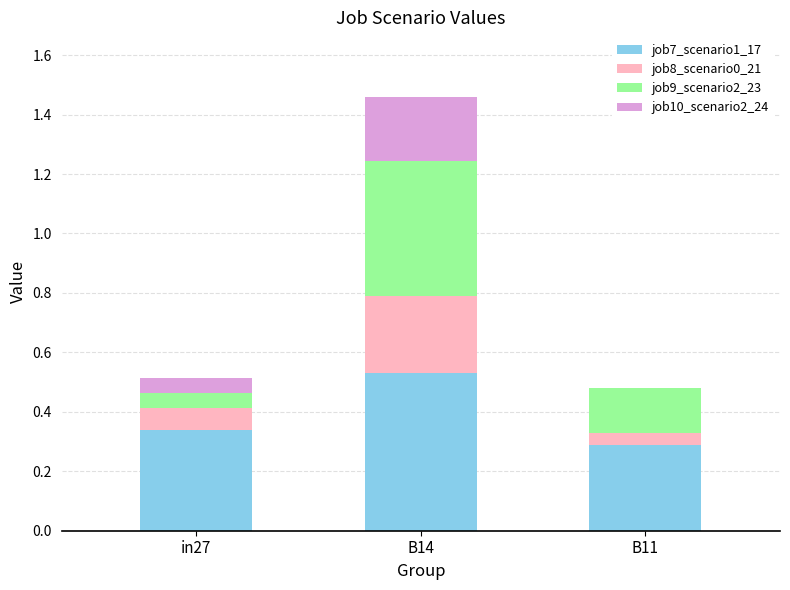

At which category is the sum across all series the highest?

B14